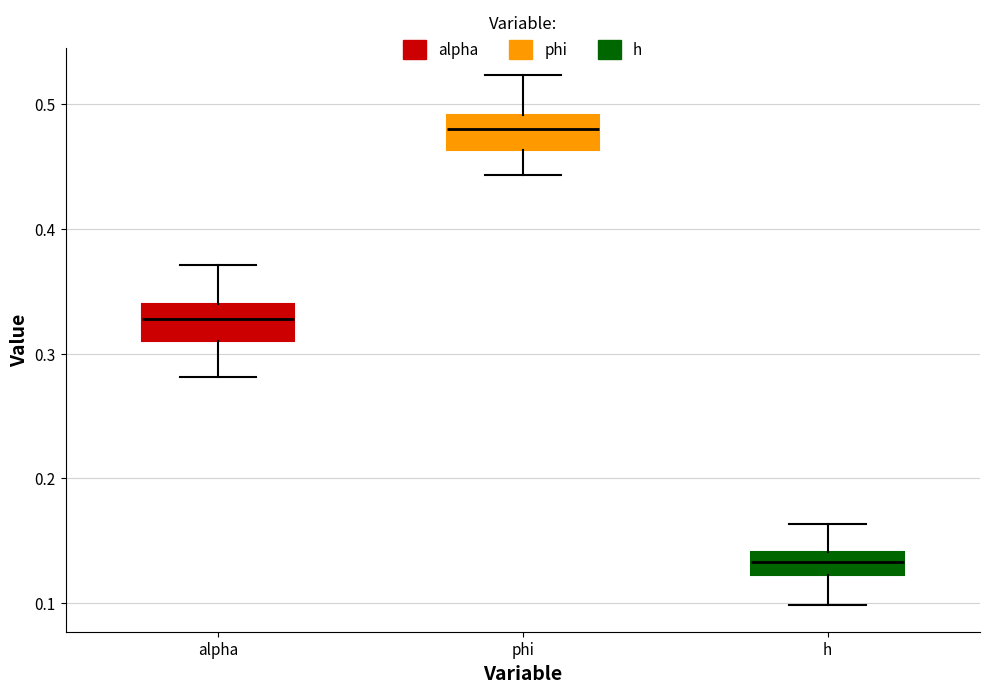

Reading left to right, read every box against the y-axis: the position of its median line, the range the box covers, and the ends of its whiskers. The values are not printed on the chart, so give them approximately, as read against the axis.

alpha: median 0.33, box 0.31 to 0.34, whiskers 0.28 to 0.37
phi: median 0.48, box 0.46 to 0.49, whiskers 0.44 to 0.52
h: median 0.13, box 0.12 to 0.14, whiskers 0.10 to 0.16